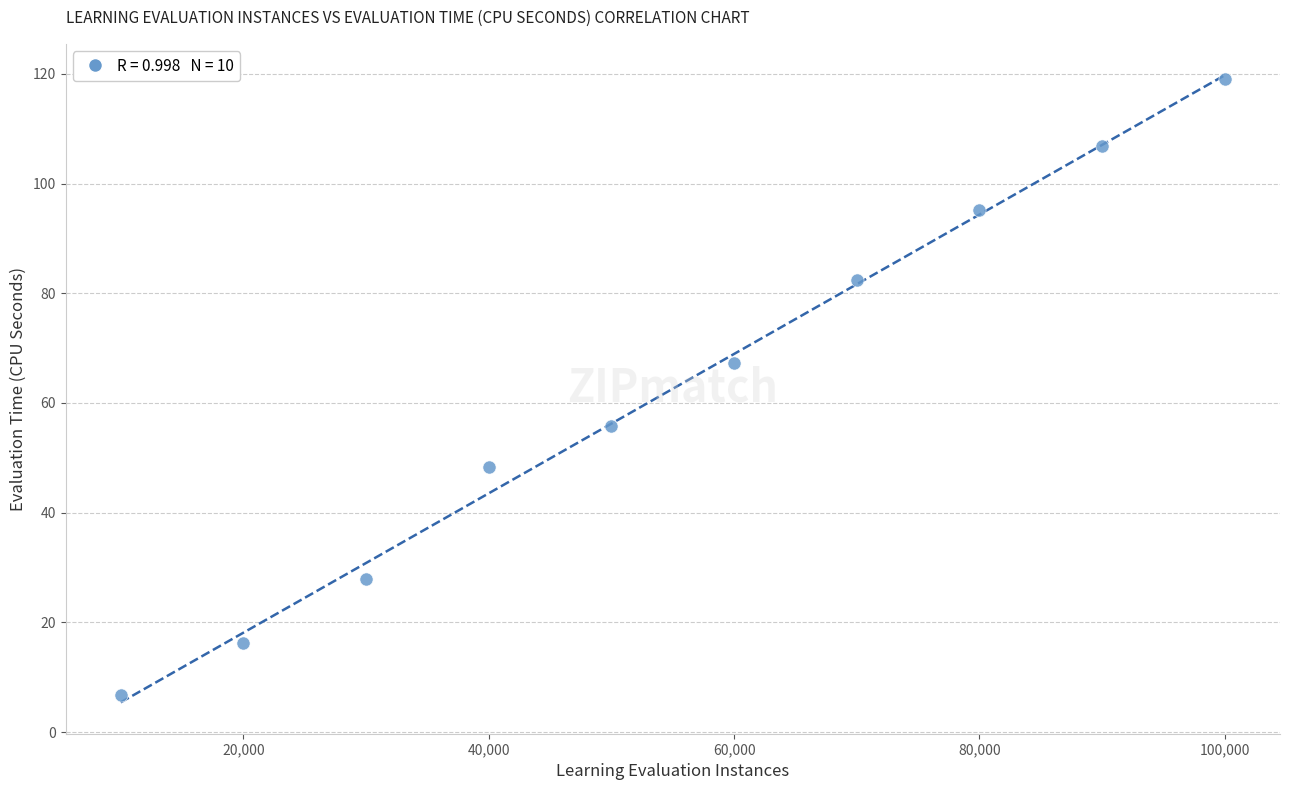

What is the range of X values (max minus min)?

90000.0